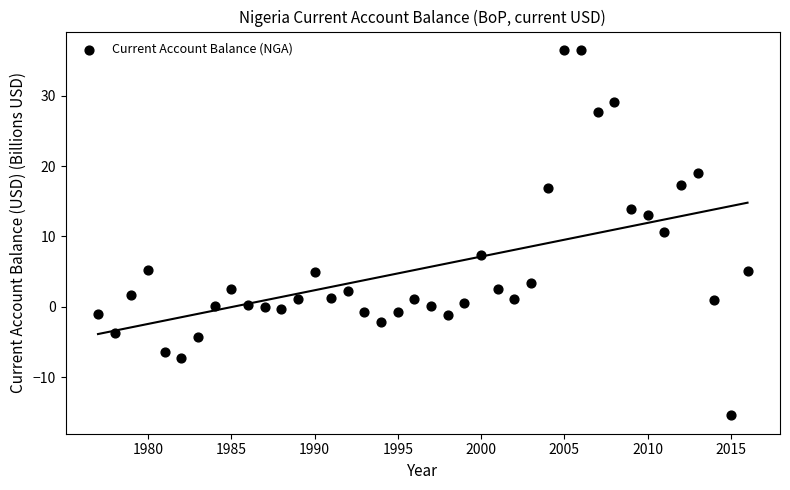

What Y value in the scatter plot is closest to 10?

10.7